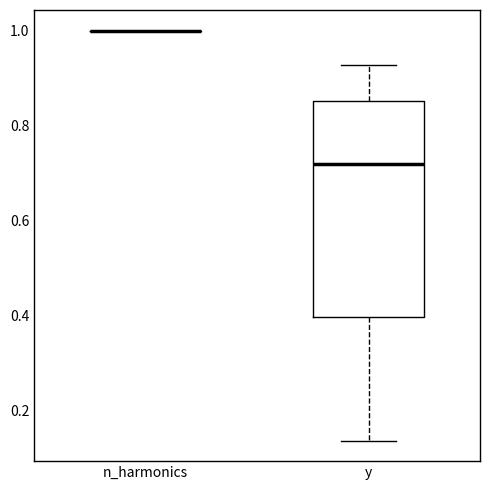

Where is the lower edge of the box for y on the y-axis? The values are not printed on the chart, so give them approximately, as read against the axis.

0.40